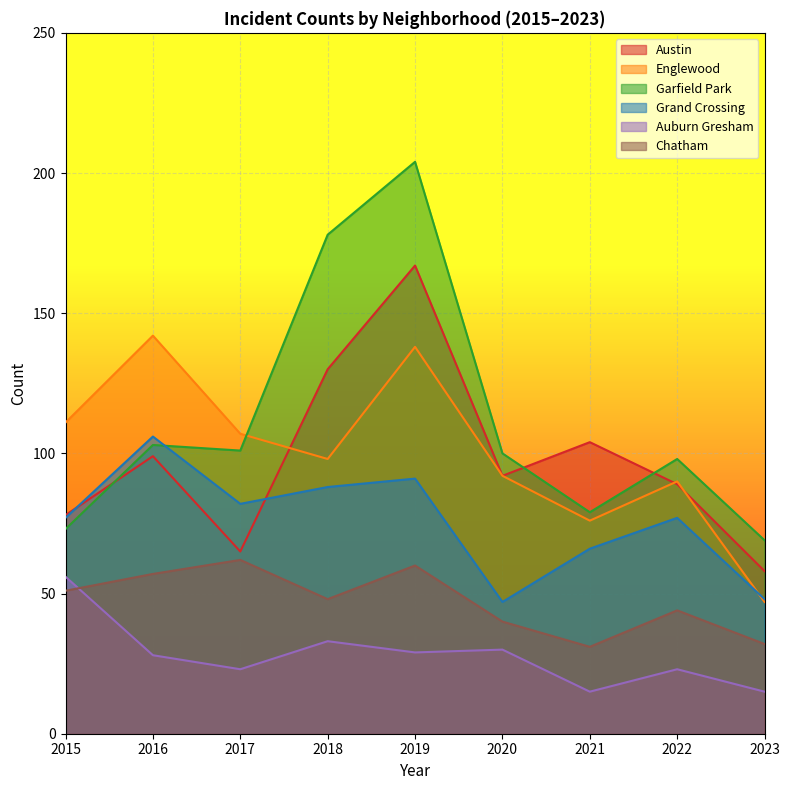

True or false: Englewood and Chatham cross at least once.

False